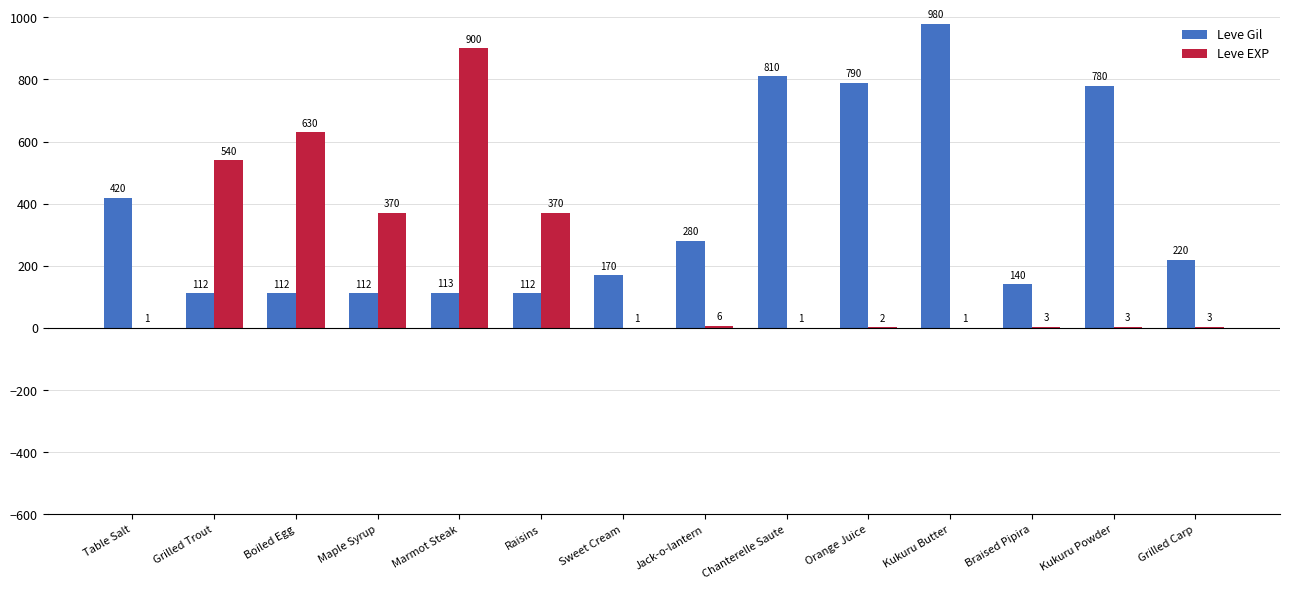

Reading left to right, what are all the values shown in this chart?

Leve Gil: Table Salt=420	Grilled Trout=112	Boiled Egg=112	Maple Syrup=112	Marmot Steak=113	Raisins=112	Sweet Cream=170	Jack-o-lantern=280	Chanterelle Saute=810	Orange Juice=790	Kukuru Butter=980	Braised Pipira=140	Kukuru Powder=780	Grilled Carp=220
Leve EXP: Table Salt=1	Grilled Trout=540	Boiled Egg=630	Maple Syrup=370	Marmot Steak=900	Raisins=370	Sweet Cream=1	Jack-o-lantern=6	Chanterelle Saute=1	Orange Juice=2	Kukuru Butter=1	Braised Pipira=3	Kukuru Powder=3	Grilled Carp=3